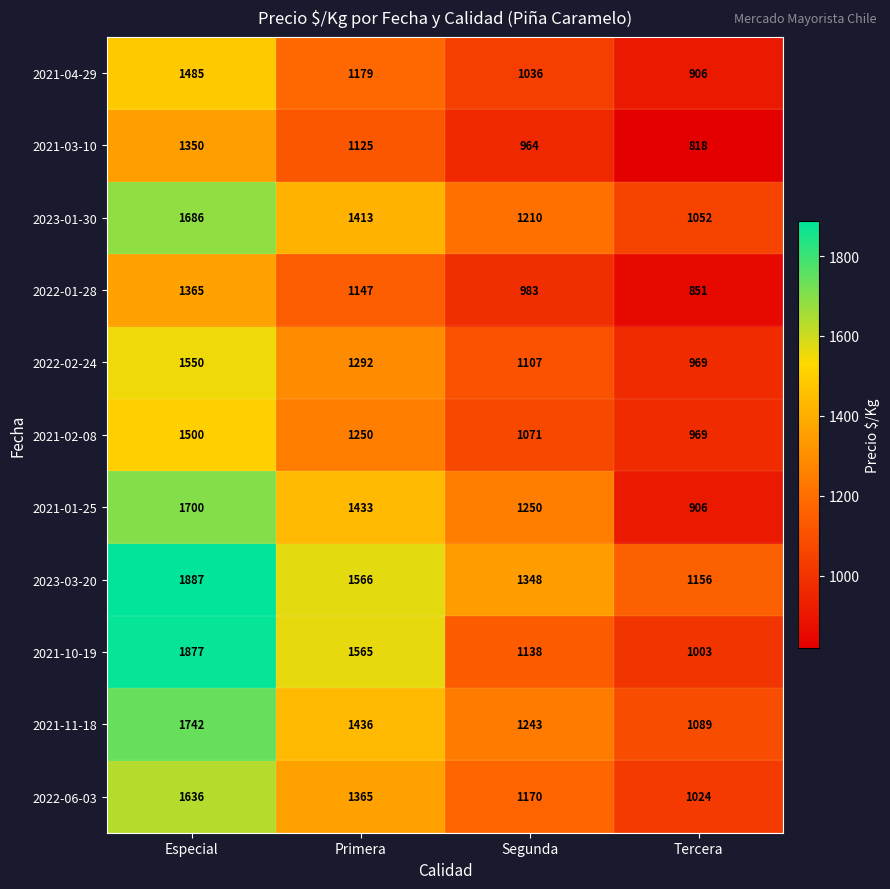

Which series has the largest range (max minus min)?

2021-10-19